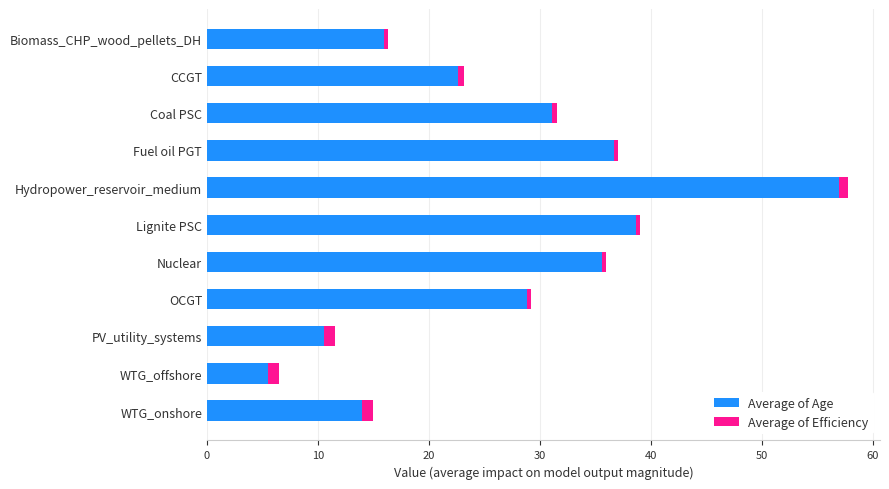

At which category is the sum across all series the highest?

Hydropower_reservoir_medium